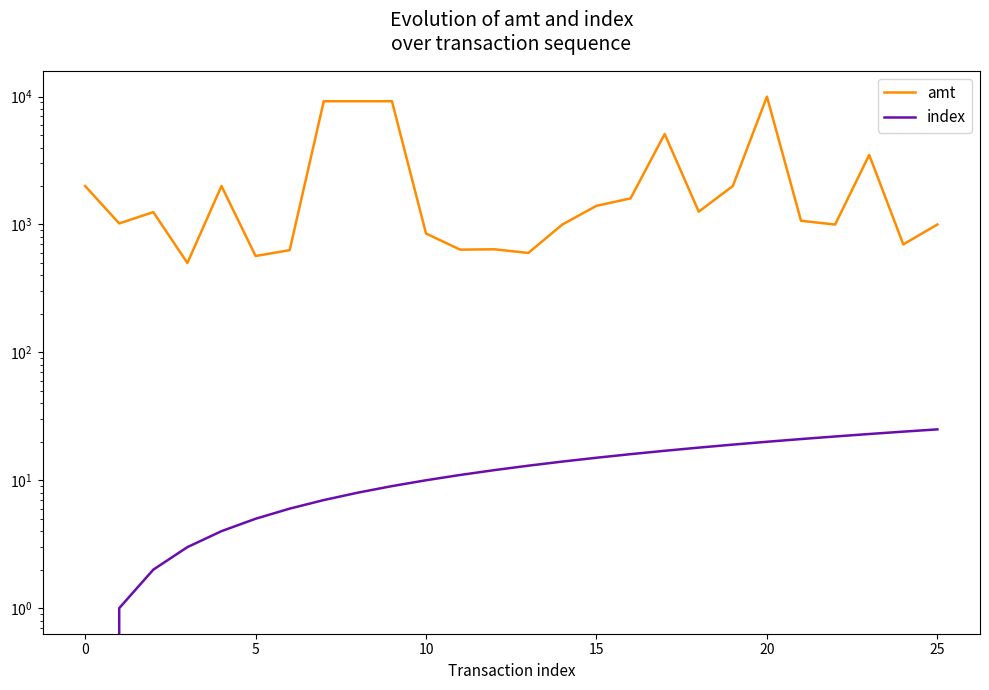

Rank the series at 10 from lowest to highest value.

index, amt